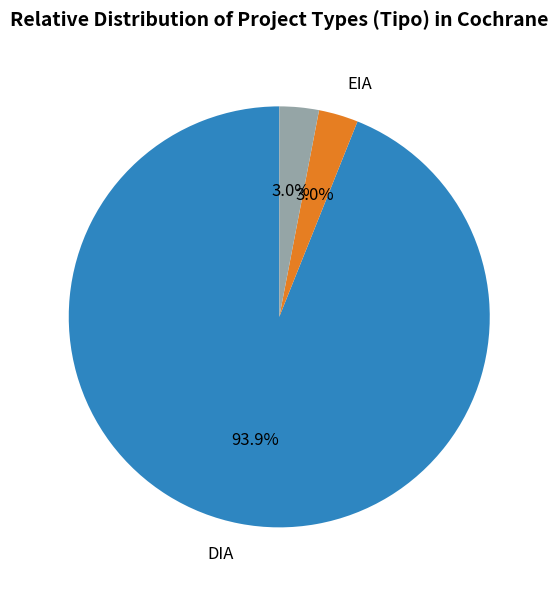

Is there any slice that represents more than half of the pie?

Yes